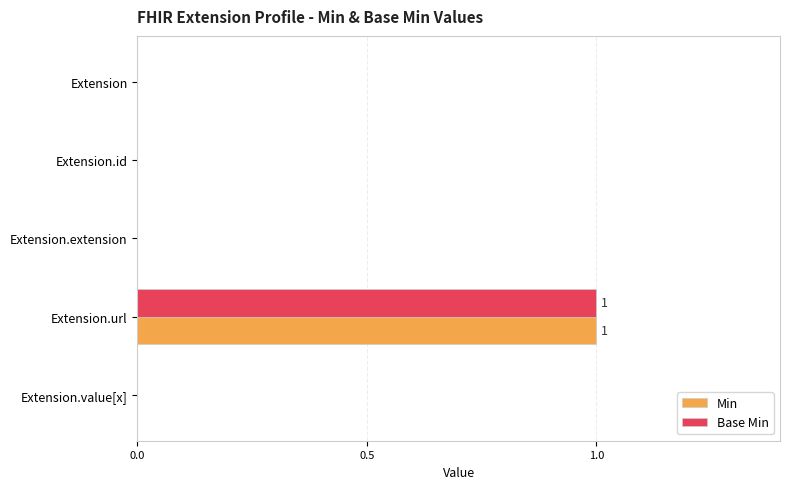

True or false: Base Min has a value of 1 at Extension.value[x].

False